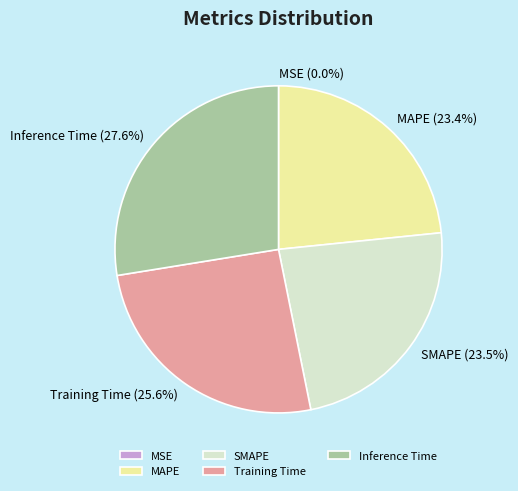

To the nearest percent, what percentage of the pie is SMAPE?

23%